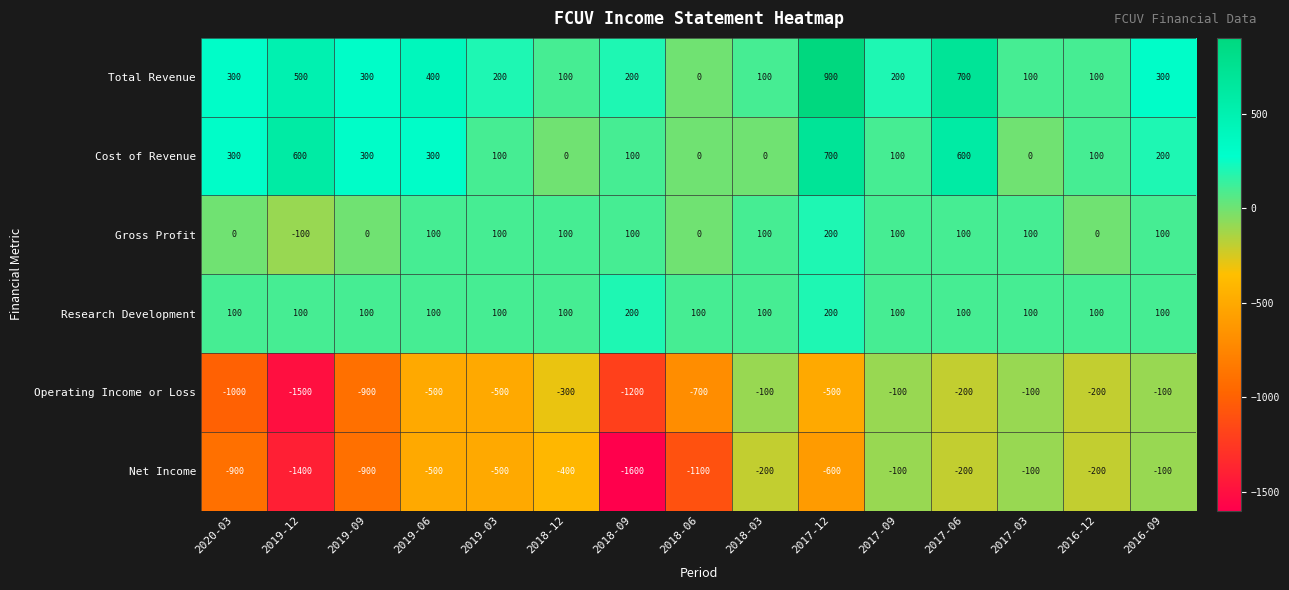

At which category does the chart reach its peak across all series?

2017-12